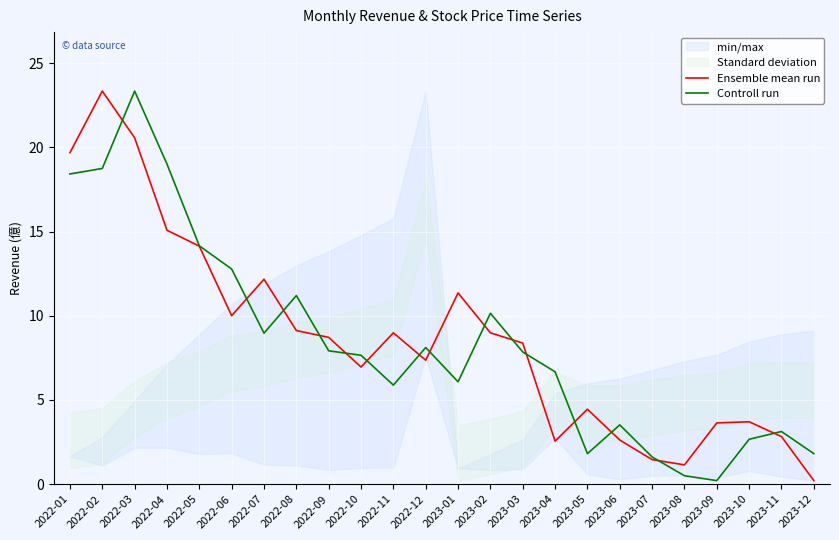

Reading left to right, what are all the values shown in this chart?

Ensemble mean run: 19.7	23.3	20.6	15.1	14.1	10.0	12.2	9.1	8.7	7.0	9.0	7.4	11.4	9.0	8.4	2.6	4.4	2.6	1.5	1.1	3.6	3.7	2.8	0.2
Controll run: 18.4	18.7	23.3	19.0	14.2	12.8	9.0	11.2	7.9	7.7	5.9	8.1	6.1	10.1	7.8	6.7	1.8	3.5	1.6	0.5	0.2	2.7	3.1	1.8